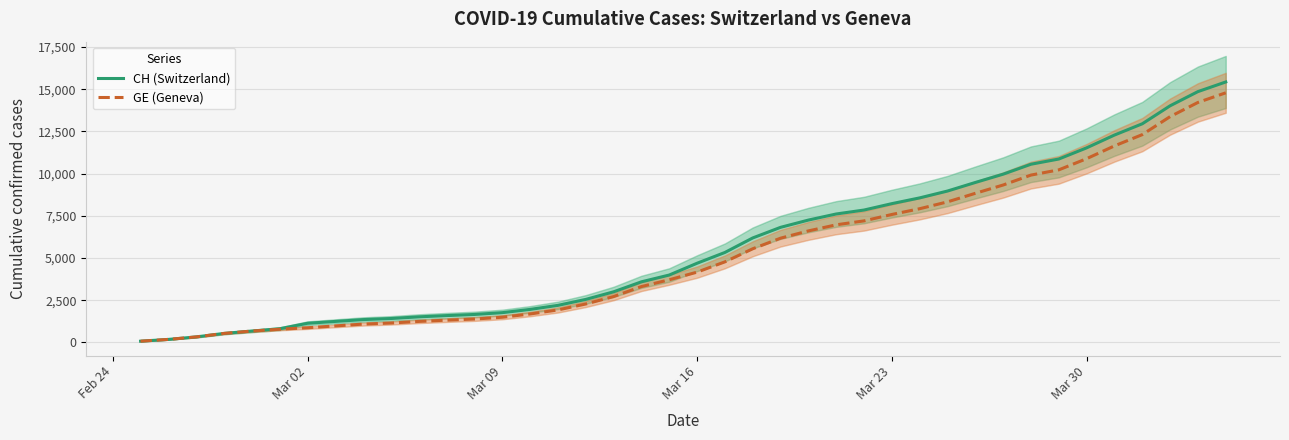

At how many categories does at least one series exceed 12290?

4